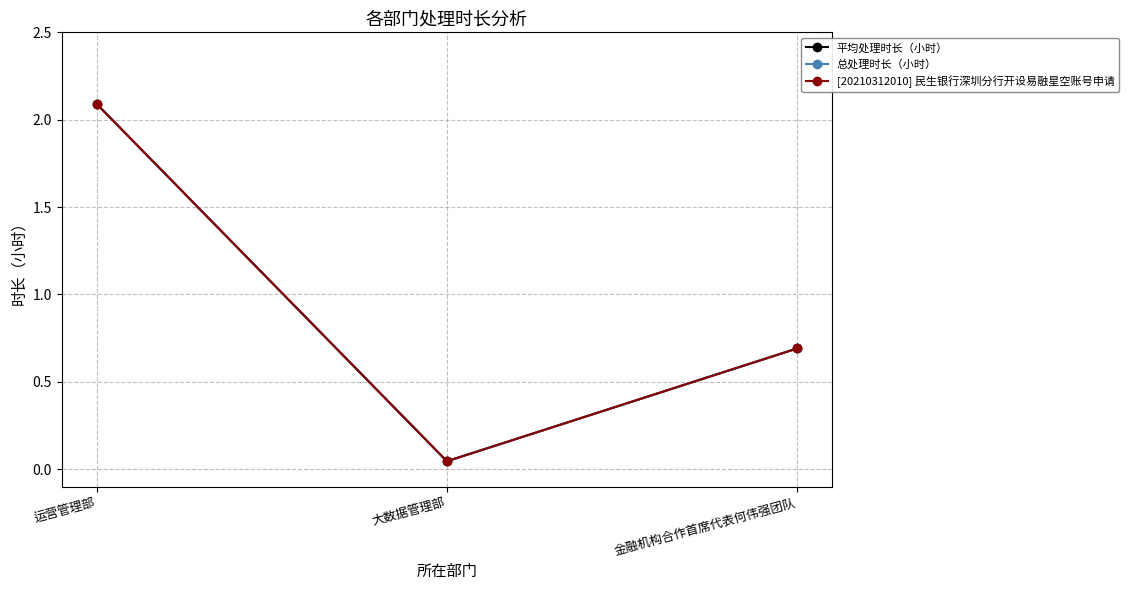

At how many categories does at least one series exceed 0?

3